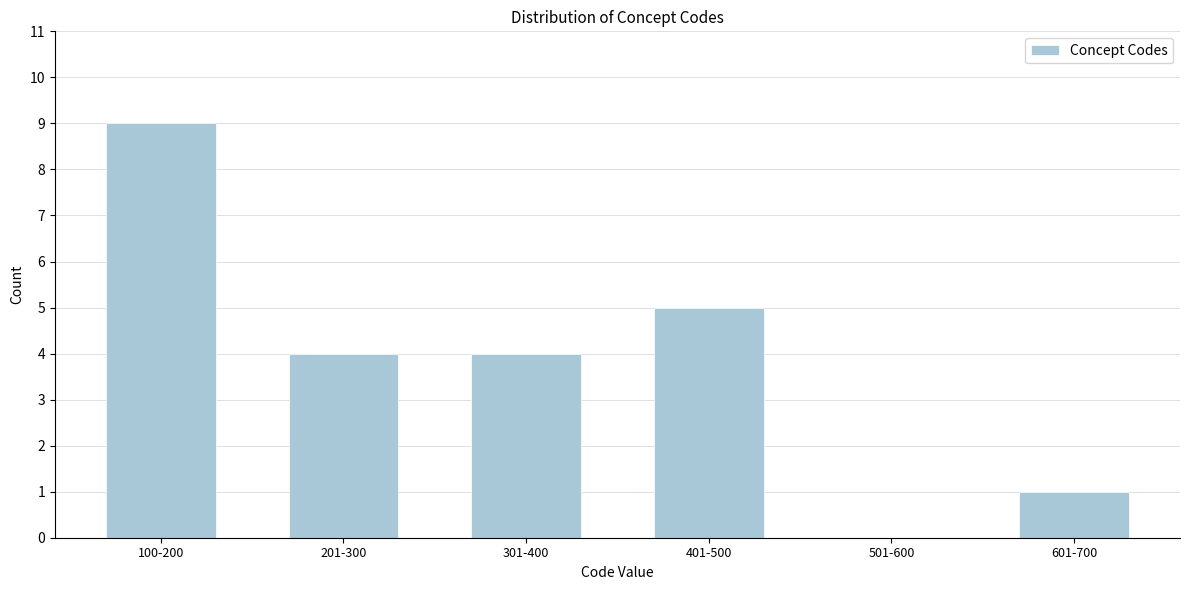

Reading right to left, extract all data points from this chart.

601-700=1	501-600=0	401-500=5	301-400=4	201-300=4	100-200=9